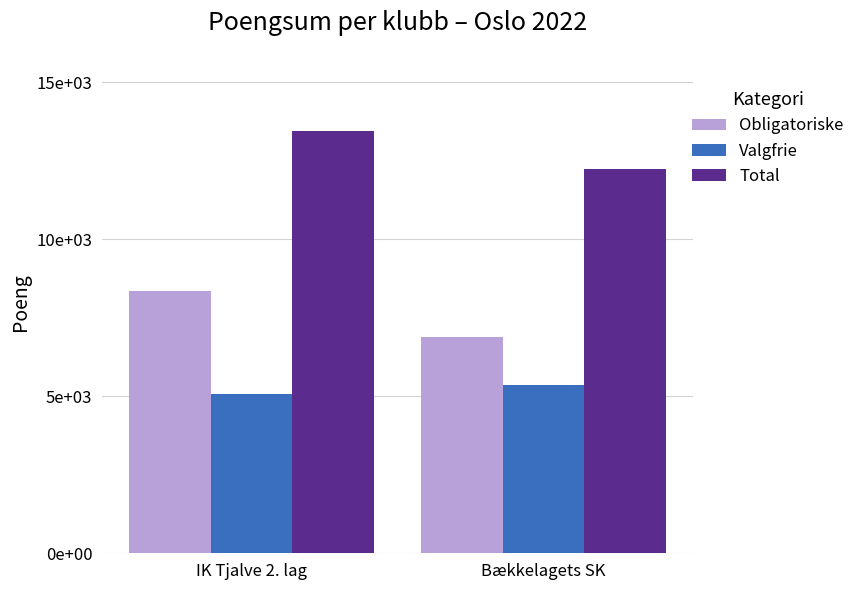

Rank the categories by Valgfrie value from lowest to highest.

IK Tjalve 2. lag, Bækkelagets SK